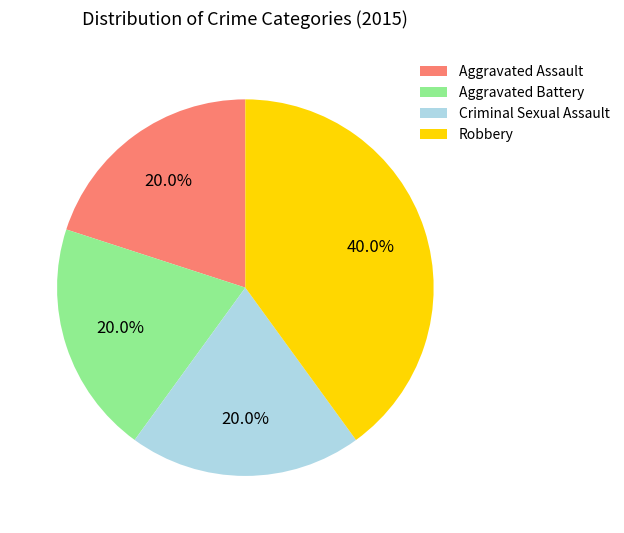

Is there a majority slice in this chart?

No